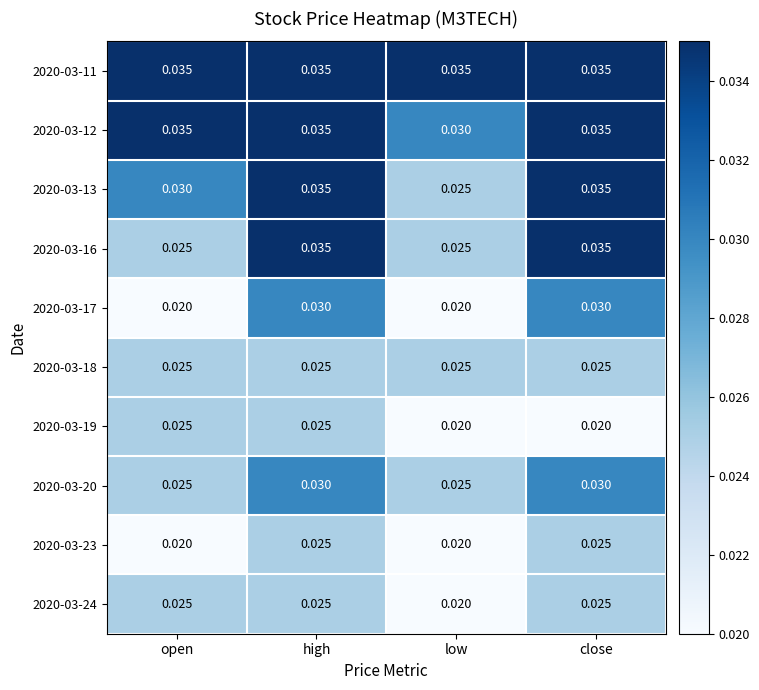

Is the value of 2020-03-24 at low greater than the value of 2020-03-18 at high?

No